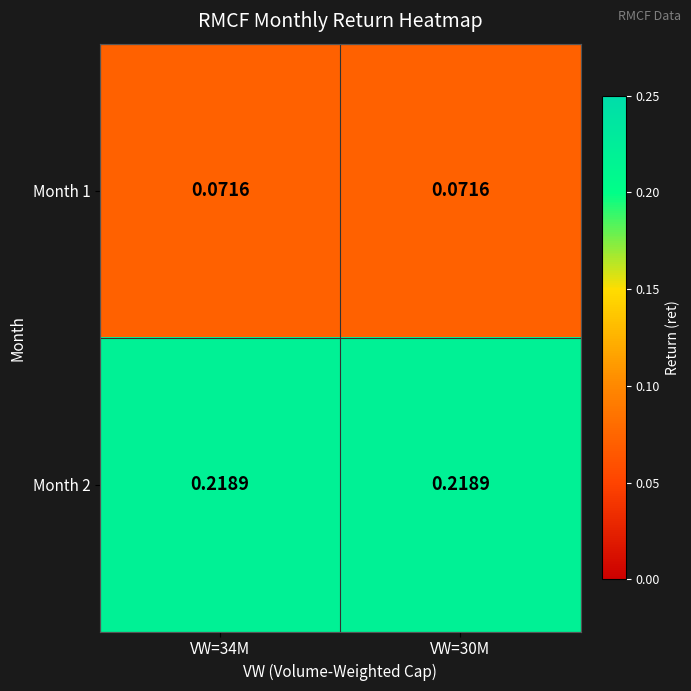

Is the value of Month 1 at VW=34M greater than the value of Month 2 at VW=34M?

No